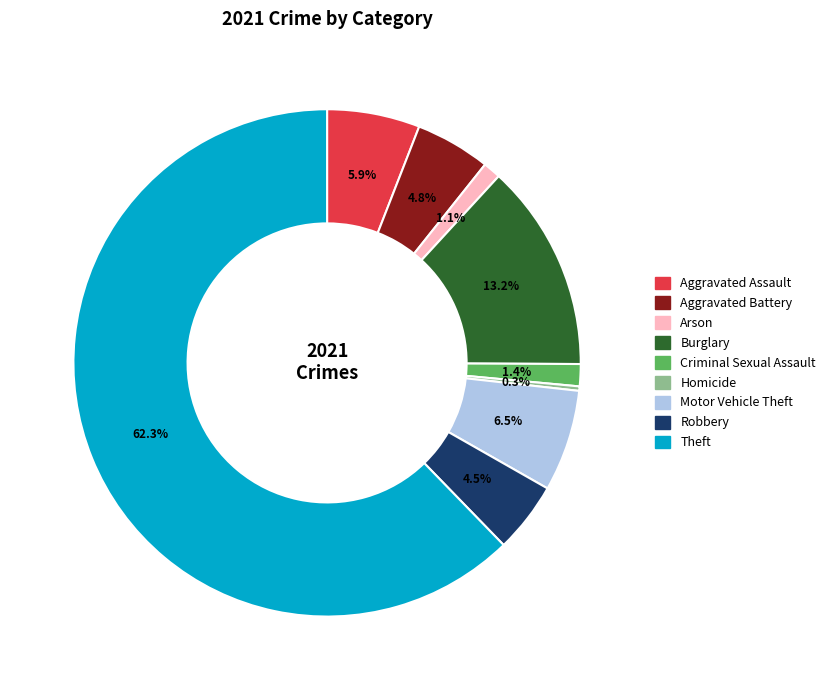

Which slice represents more than half of the pie?

Theft